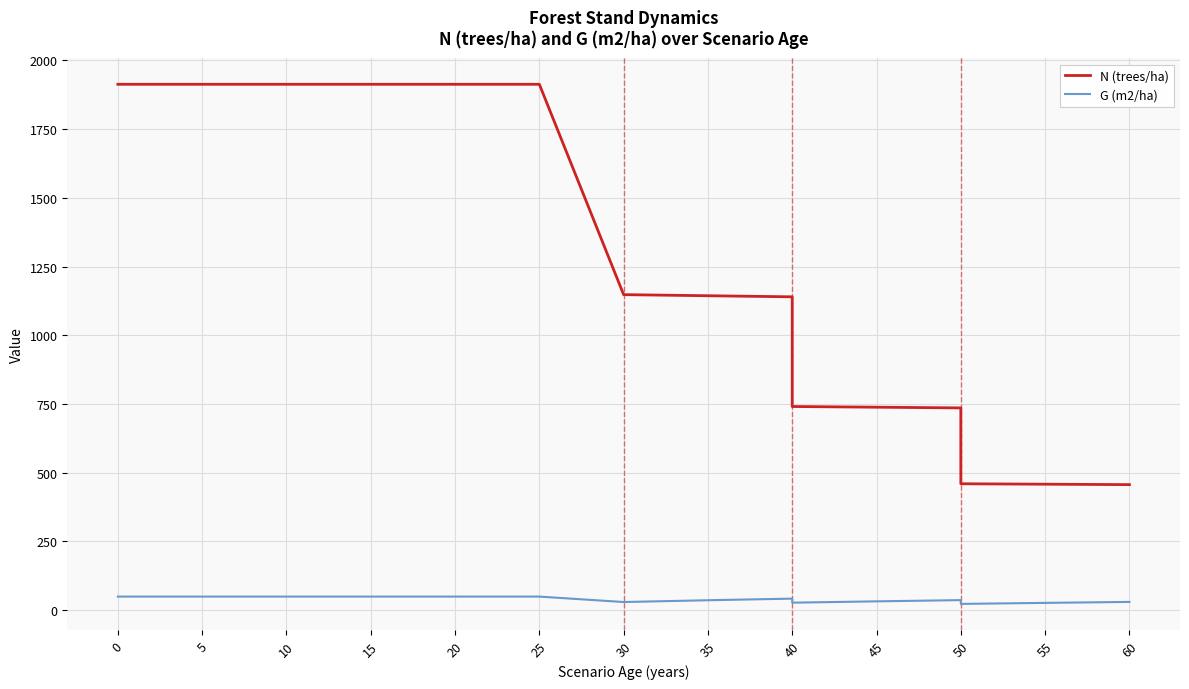

What is the approximate value of N (trees/ha) at 10?

1913.4